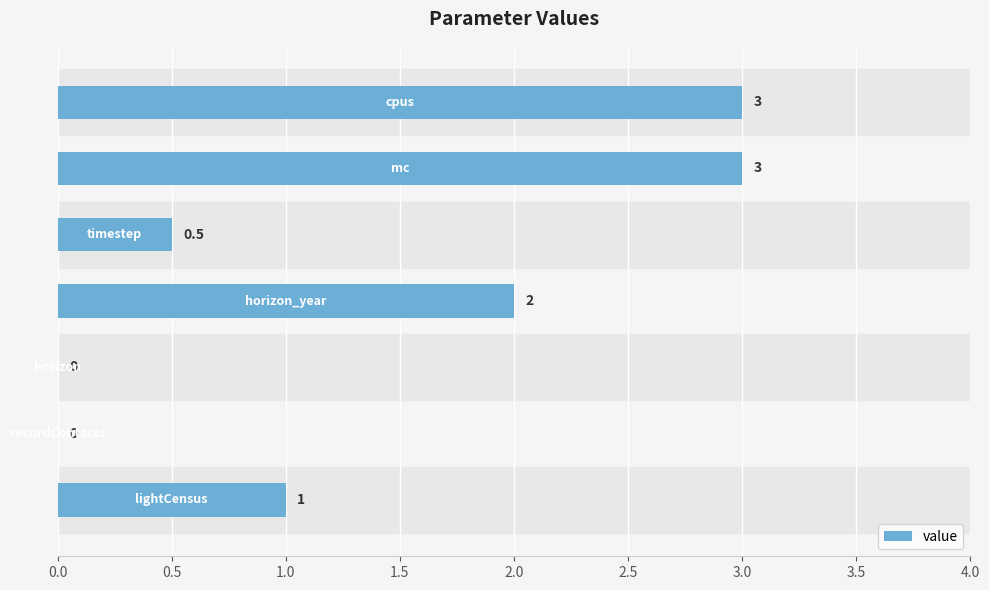

What is the maximum value shown in the chart?

3.0